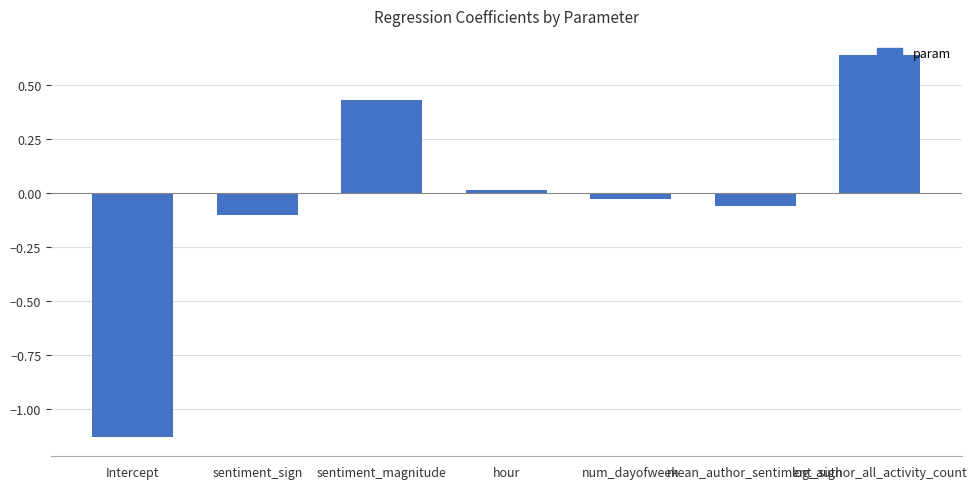

What is the difference between the maximum and second lowest values?

0.7